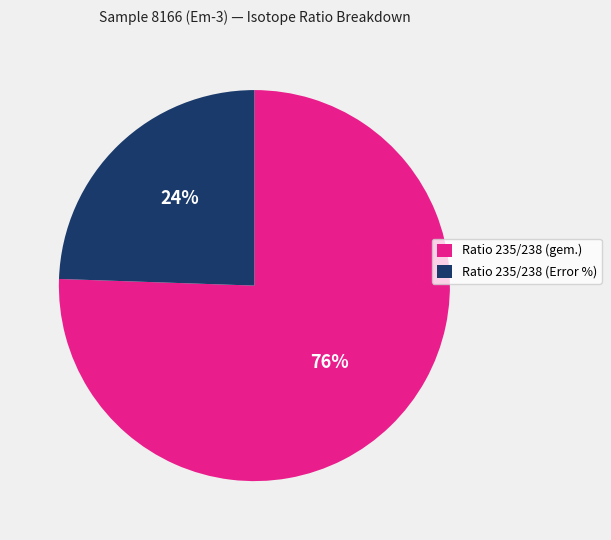

Rank the categories by value from highest to lowest.

Ratio 235/238 (gem.), Ratio 235/238 (Error %)